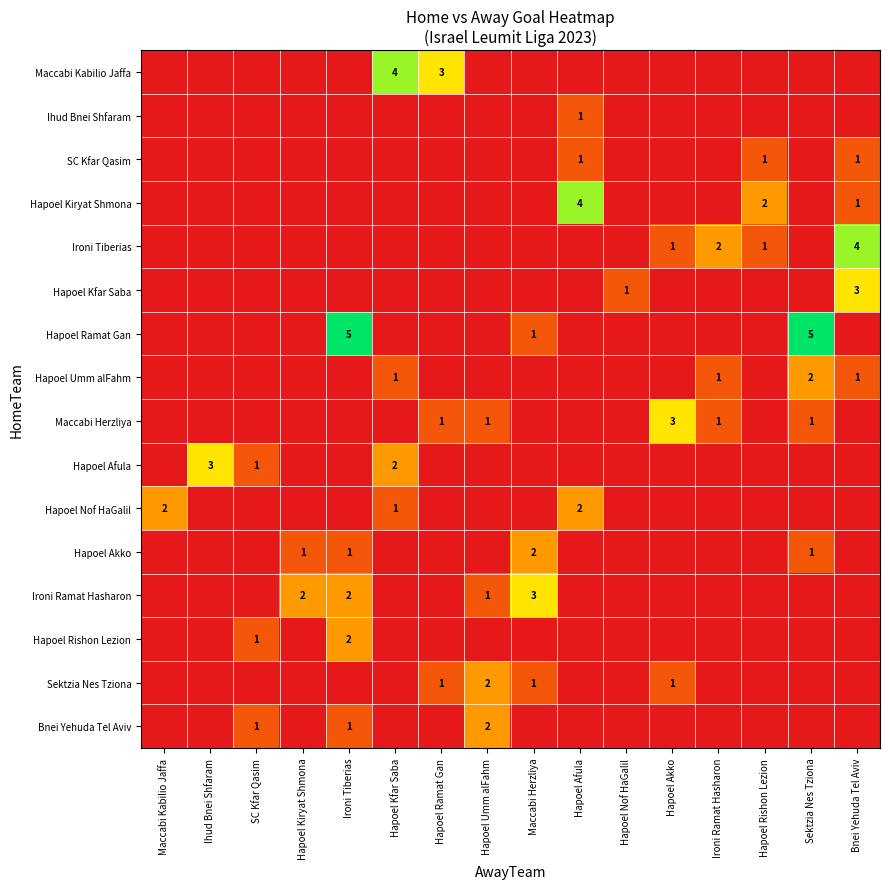

The Hapoel Akko series shows 1 at Ironi Tiberias. True or false?

True